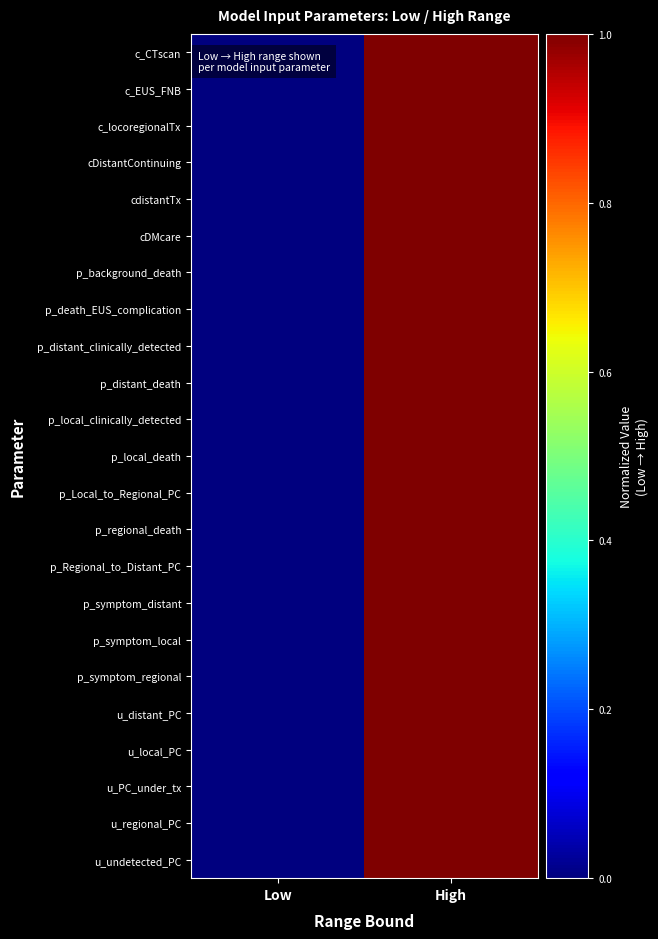

At which category is the sum across all series the highest?

High